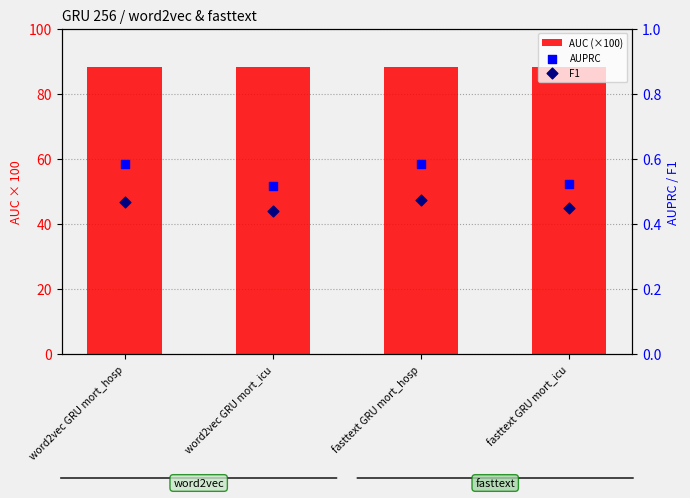

Which series has the largest Y range (max minus min)?

AUC (×100)